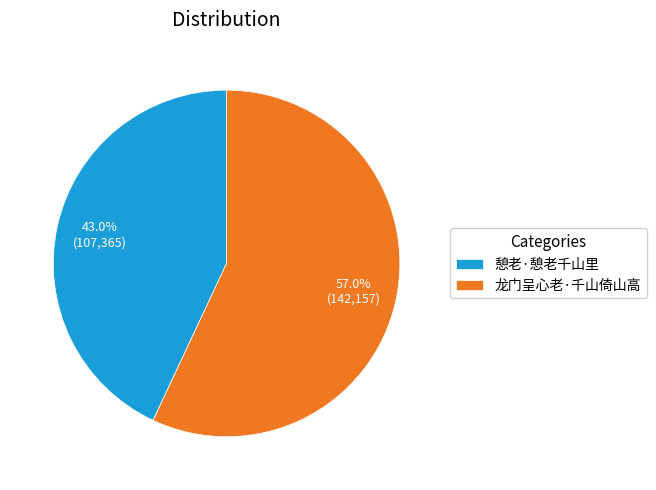

To the nearest percent, what is the difference between the 憩老·憩老千山里 and 龙门呈心老·千山倚山高 slice percentages?

14%